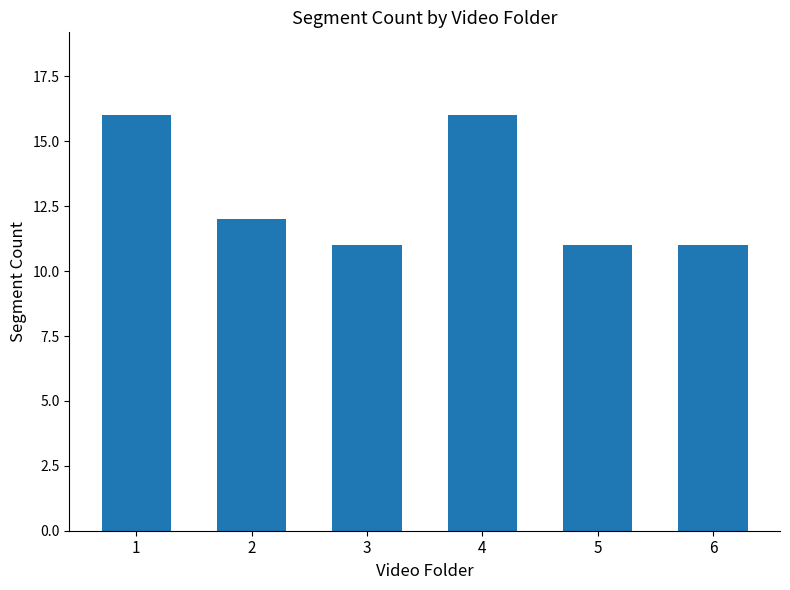

Reading left to right, transcribe all the data shown in this chart.

1=16	2=12	3=11	4=16	5=11	6=11